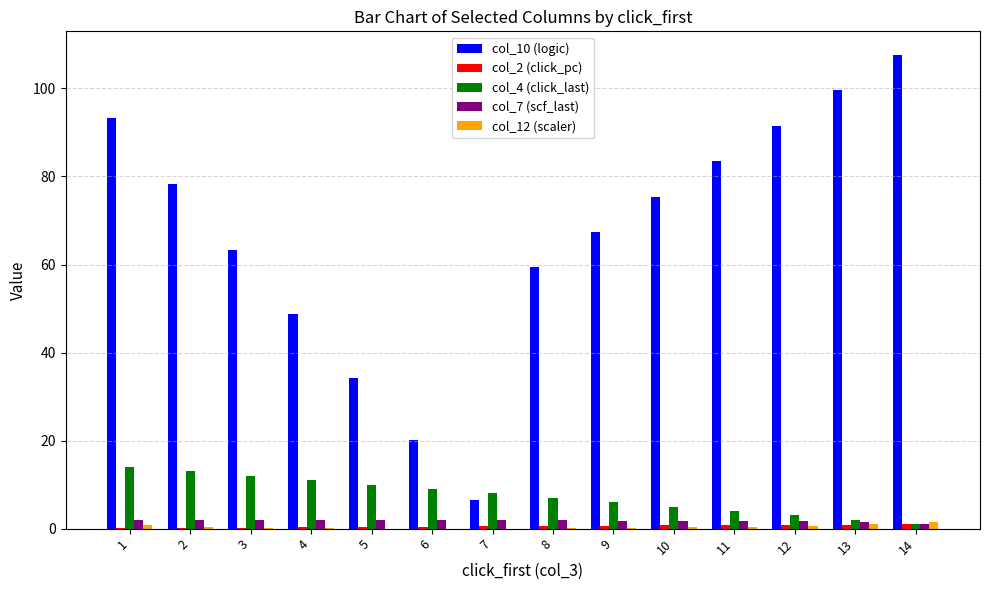

What is the greatest value displayed?

107.6